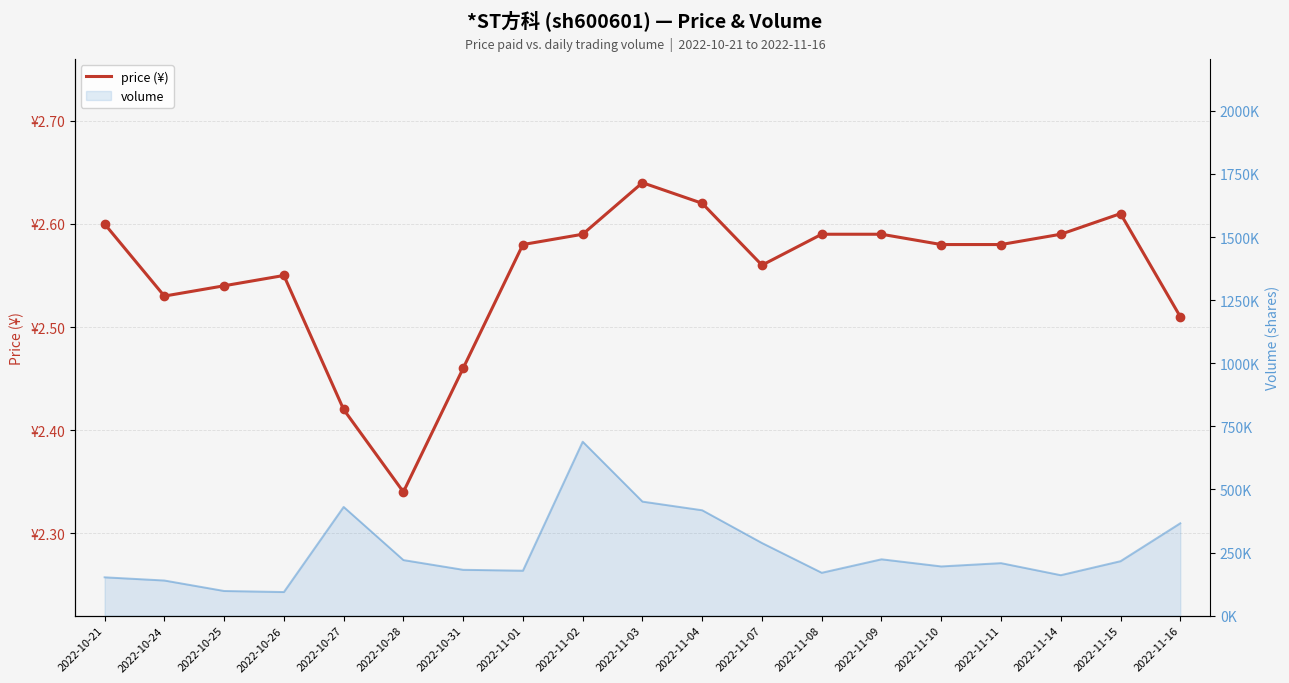

Approximately how many times larger is the value at 2022-11-11 compared to 2022-11-08?

1.0